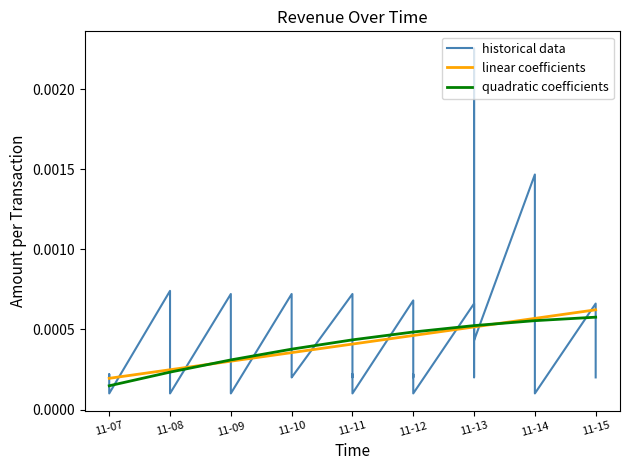

How many data points does each series have?

39